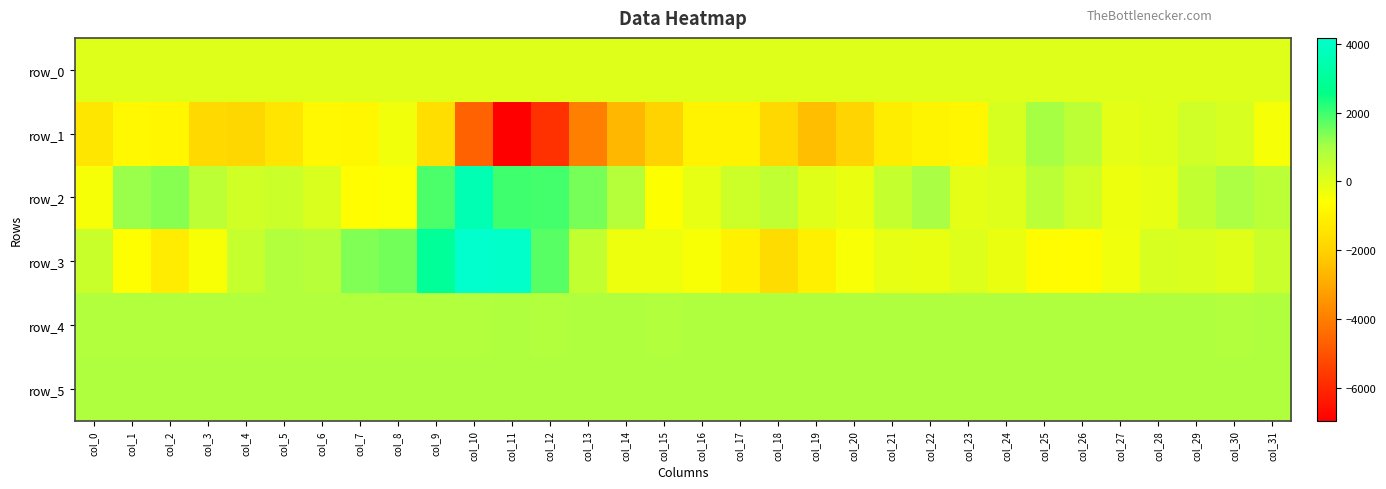

What is the sum of the row_4 values at col_29 and col_13?

1699.0